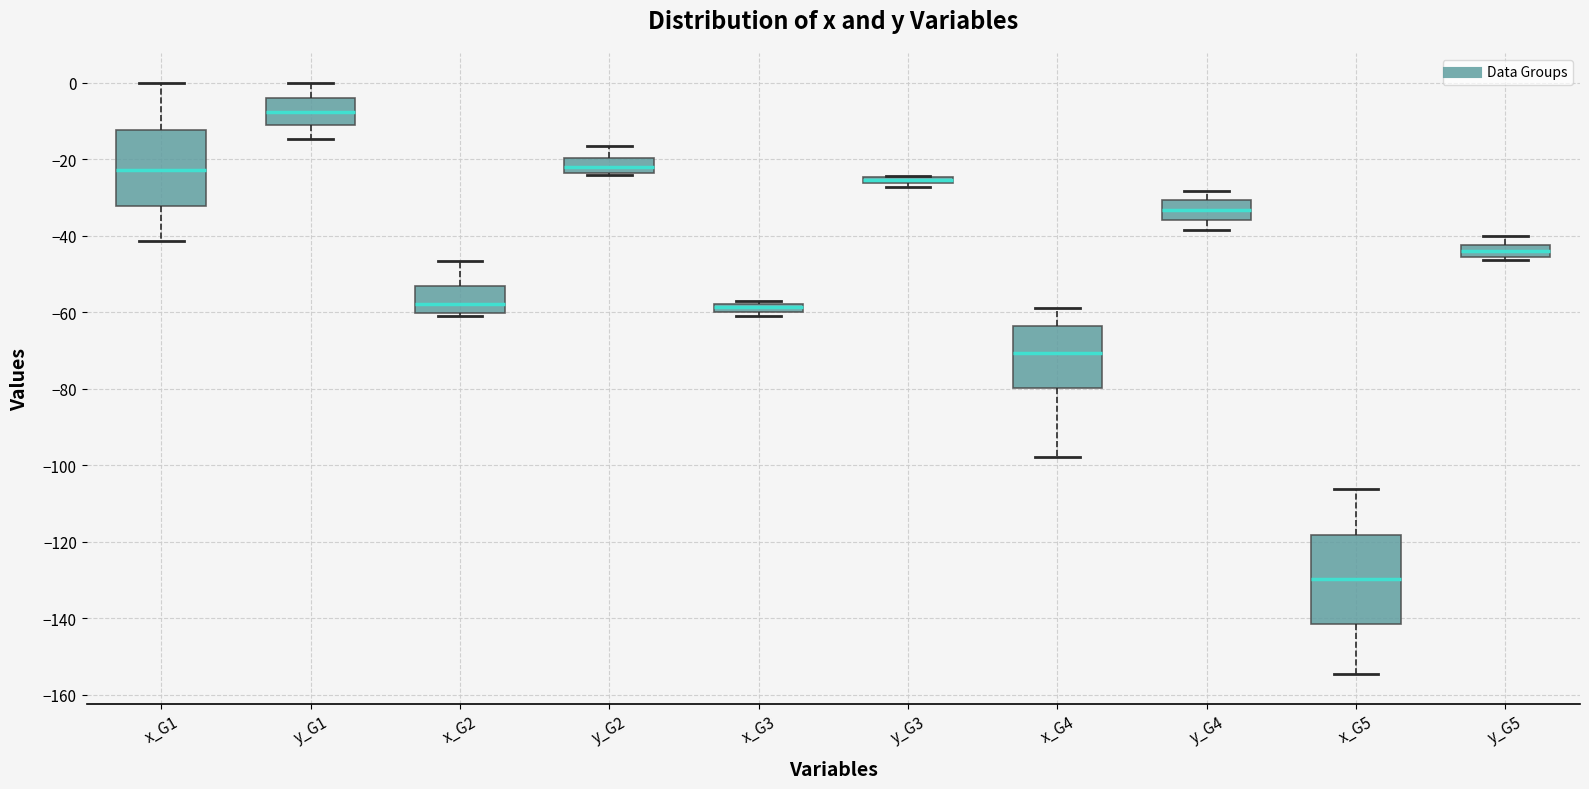

Which box has the highest median line?

y_G1